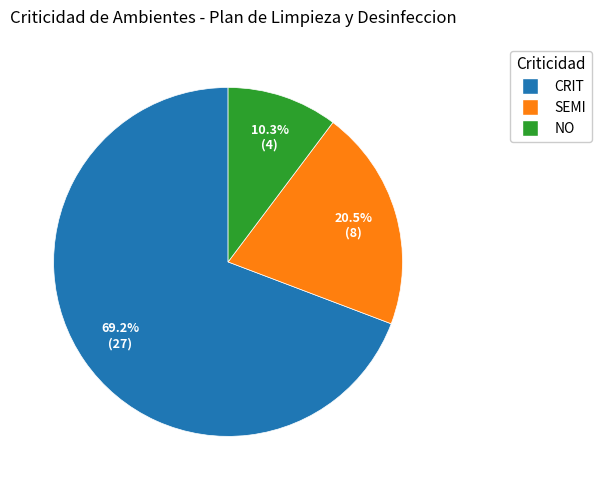

To the nearest percent, what is the difference between the NO and CRIT slice percentages?

59%